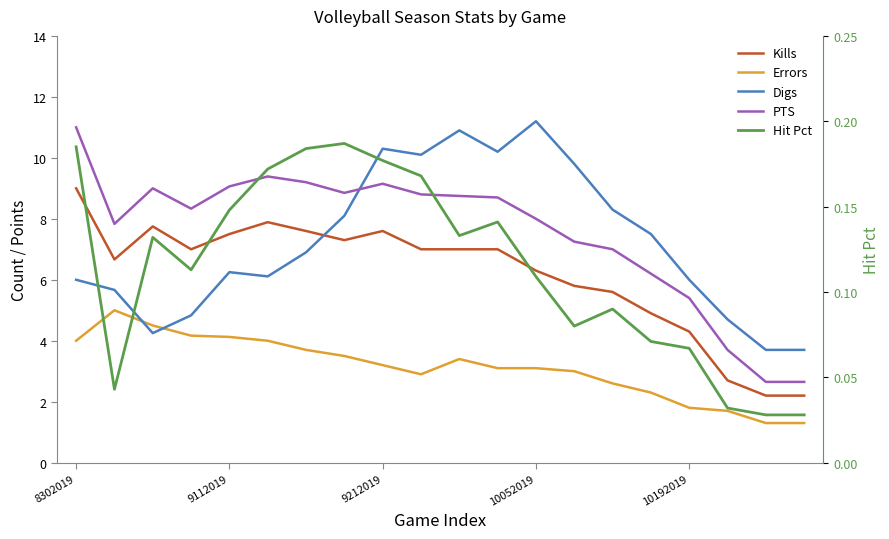

List the series in order of their peak value, lowest first.

Hit Pct, Errors, Kills, PTS, Digs